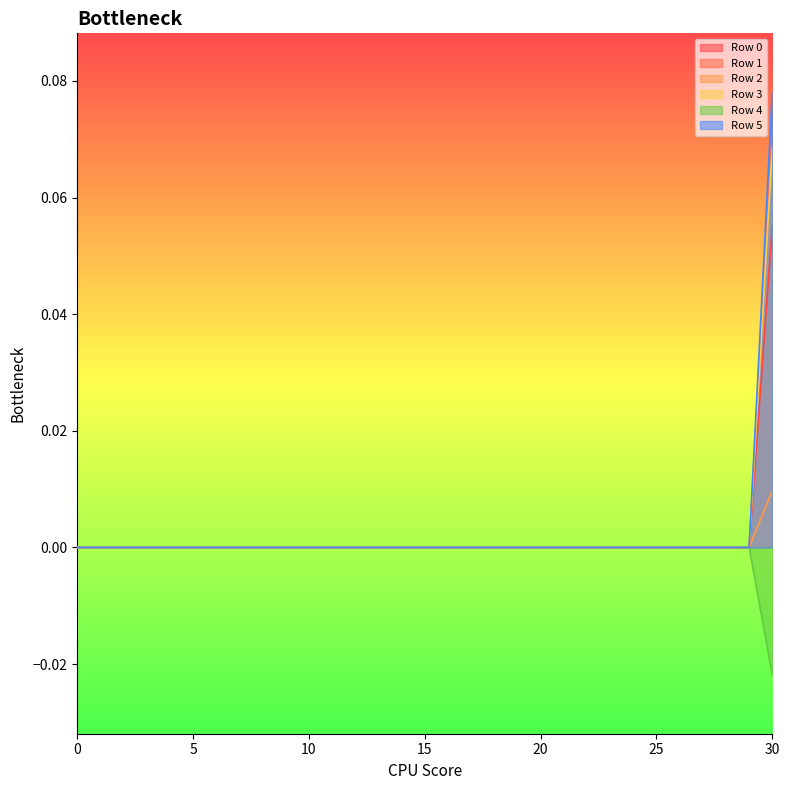

True or false: Row 1 and Row 4 cross at least once.

False